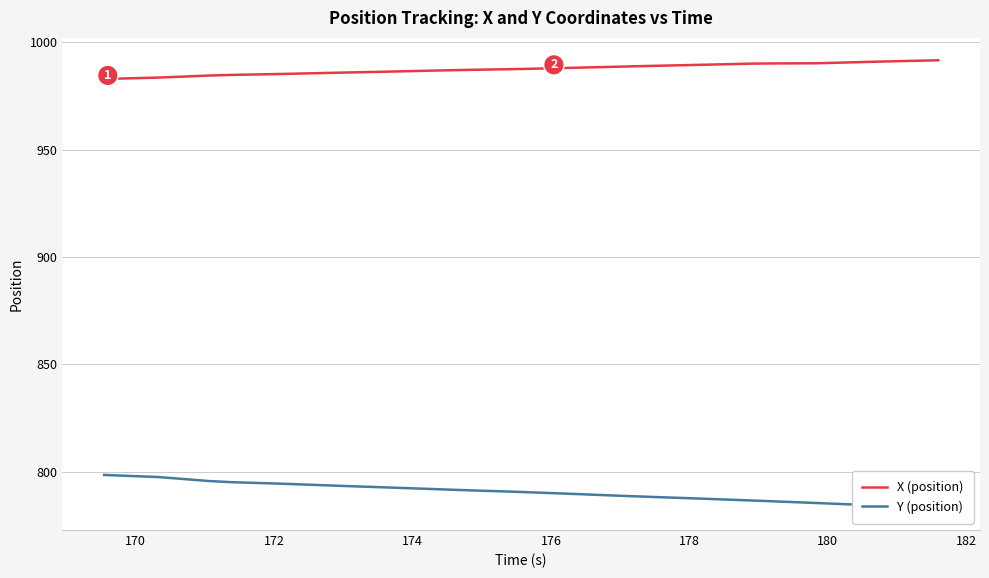

What is the minimum value for X (position)?

983.0